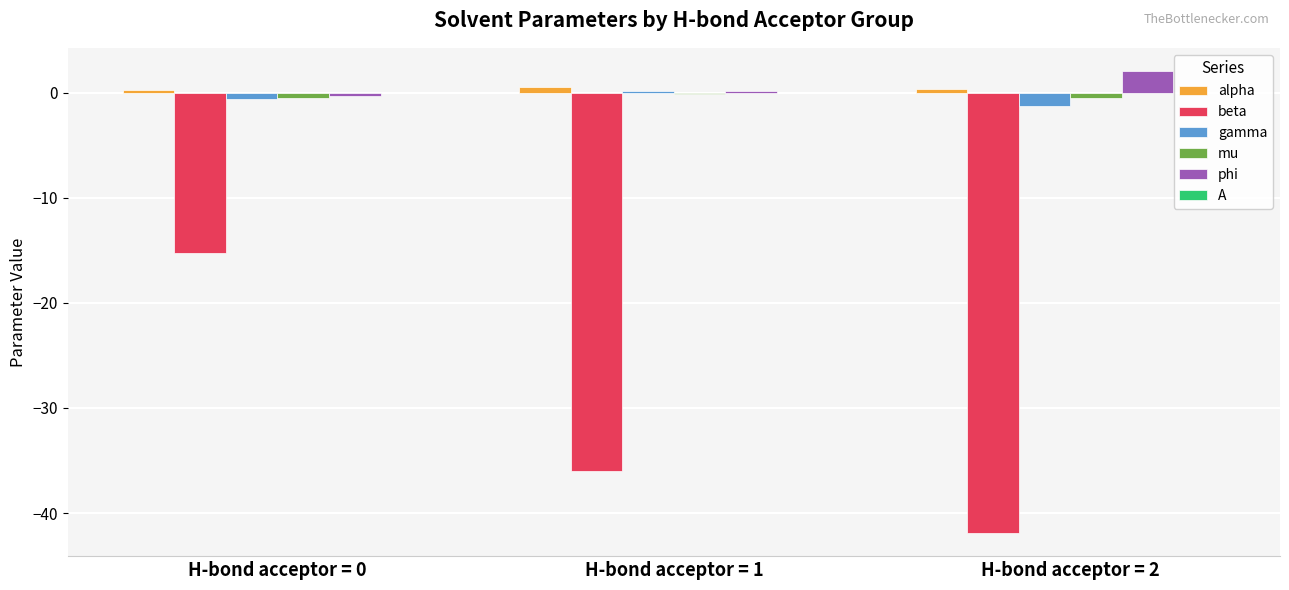

The mu series shows -0.5 at H-bond acceptor = 0. True or false?

True